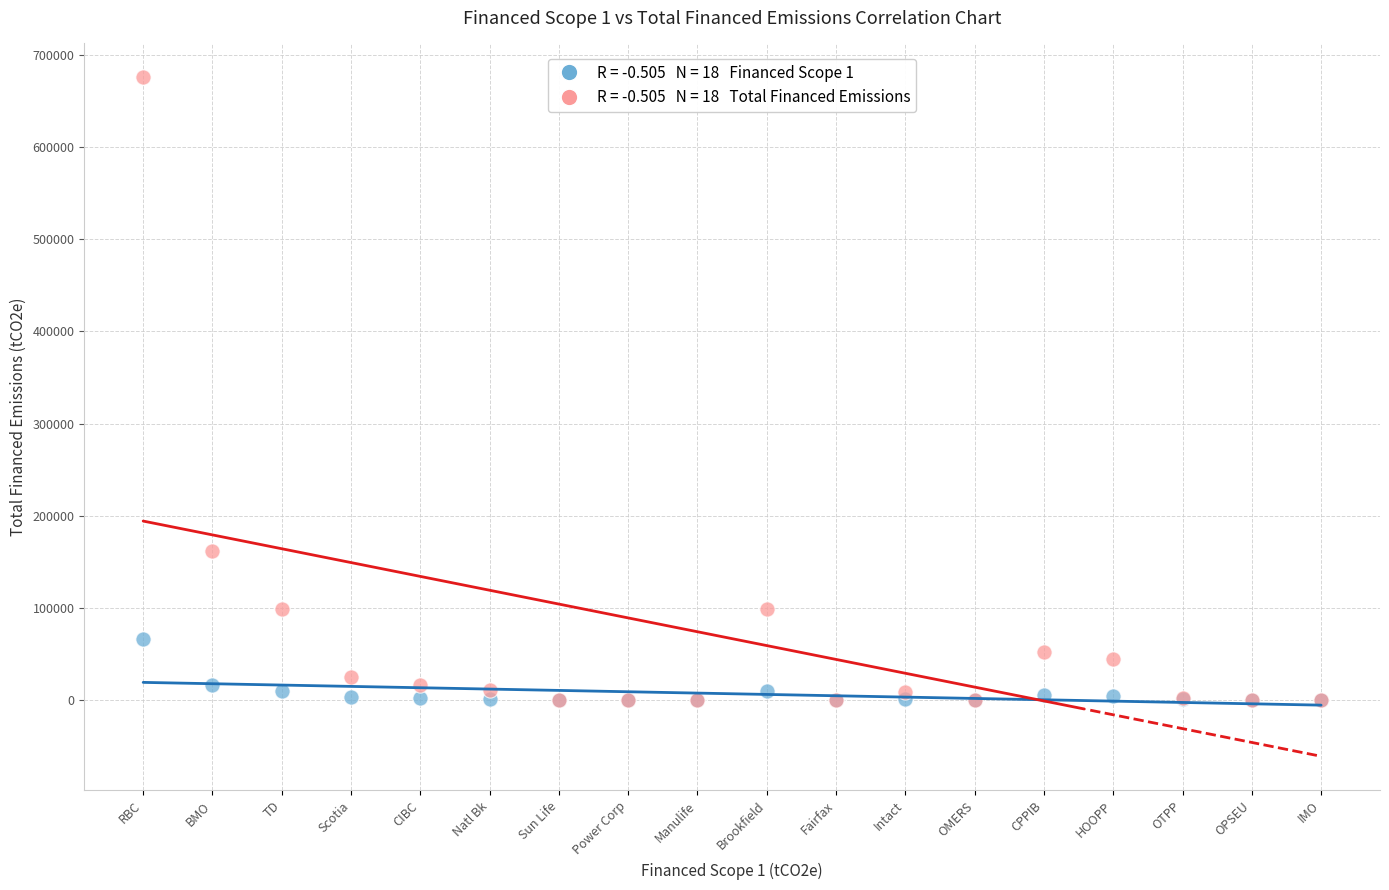

Across all series, what Y value is closest to 338038?

161781.4